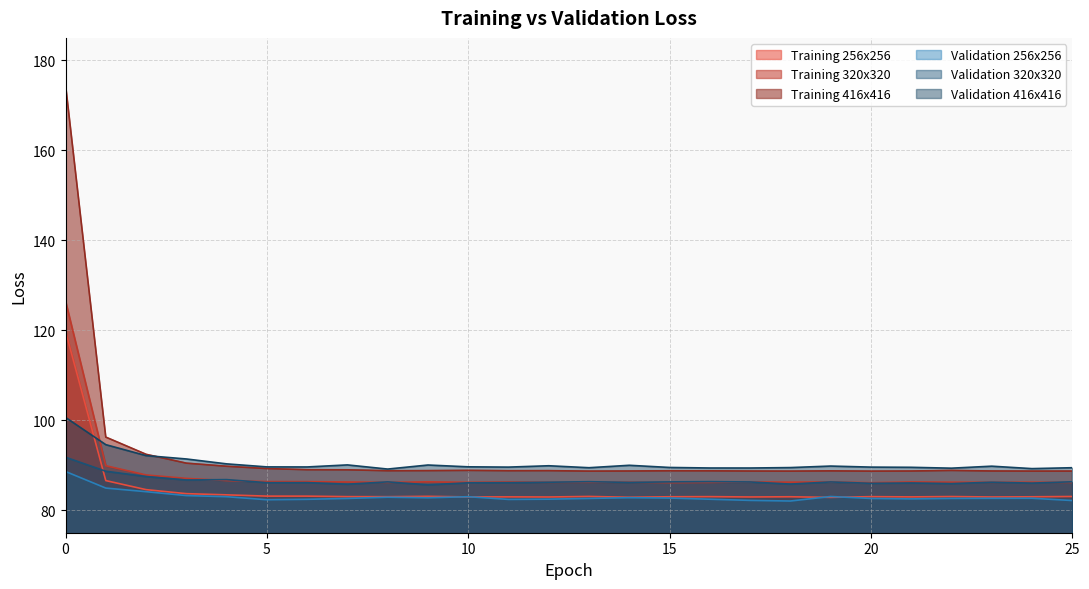

True or false: Training 416x416 and Validation 416x416 cross at least once.

True